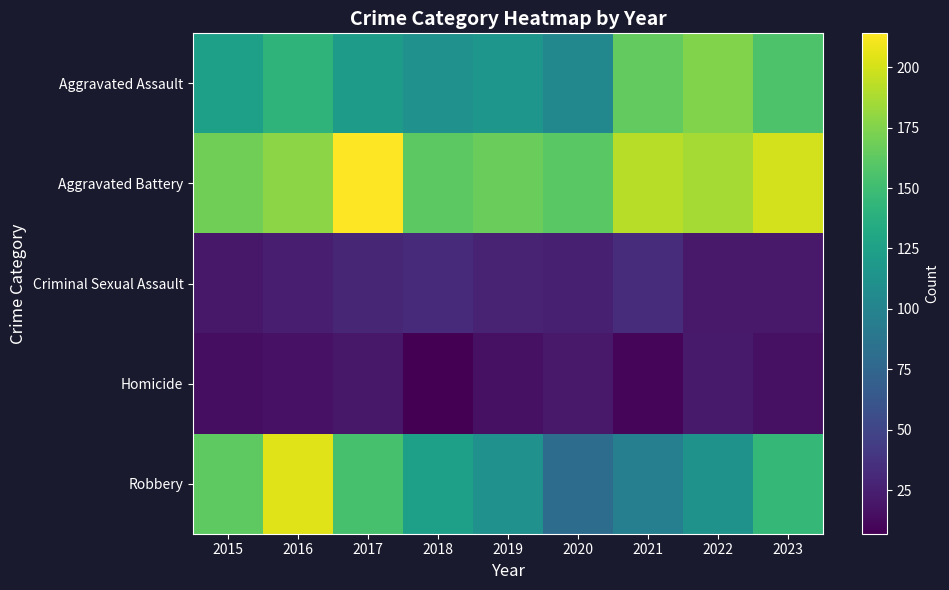

What is the total value across all series at 2019?

439